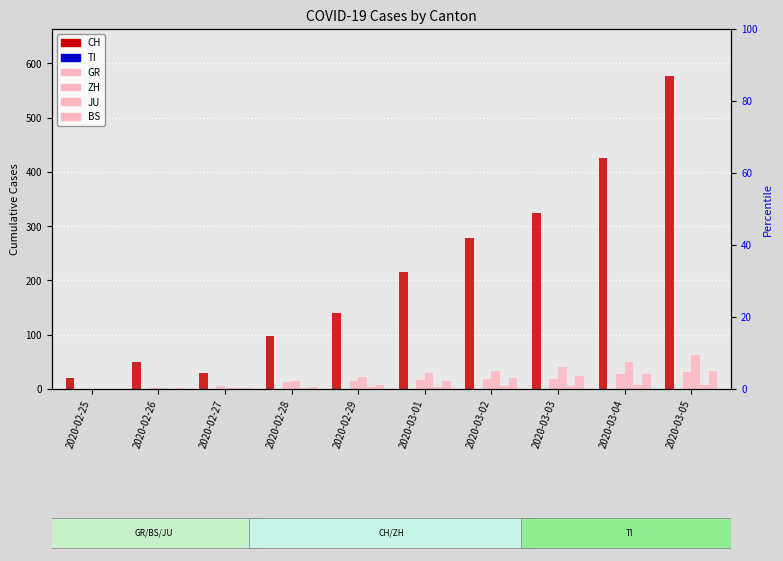

Which series has the largest range (max minus min)?

CH